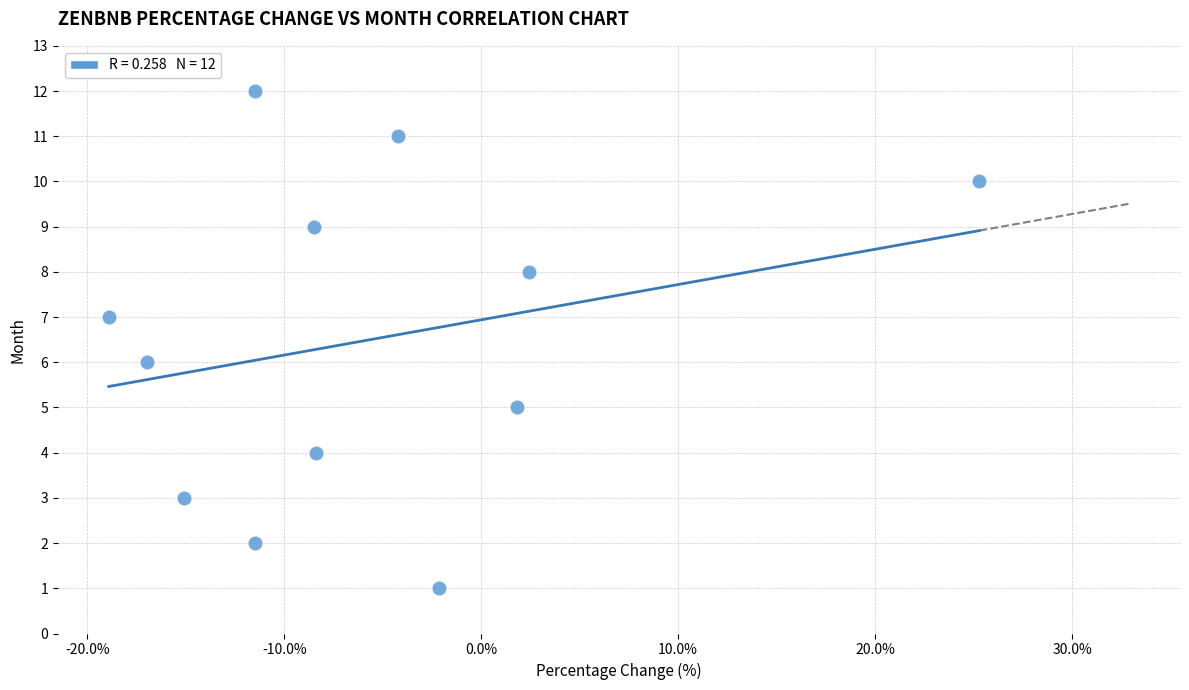

What is the range of Y values (max minus min)?

11